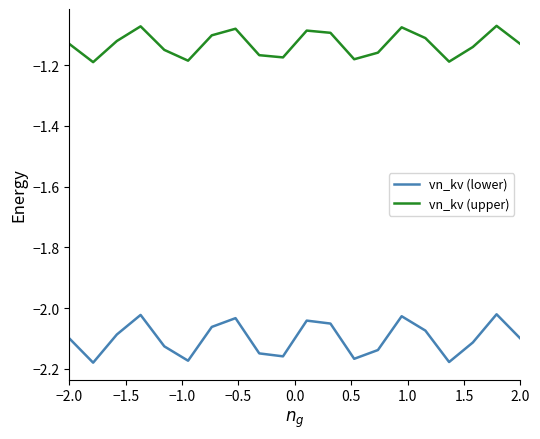

Which series has the largest total across all categories?

vn_kv (upper)